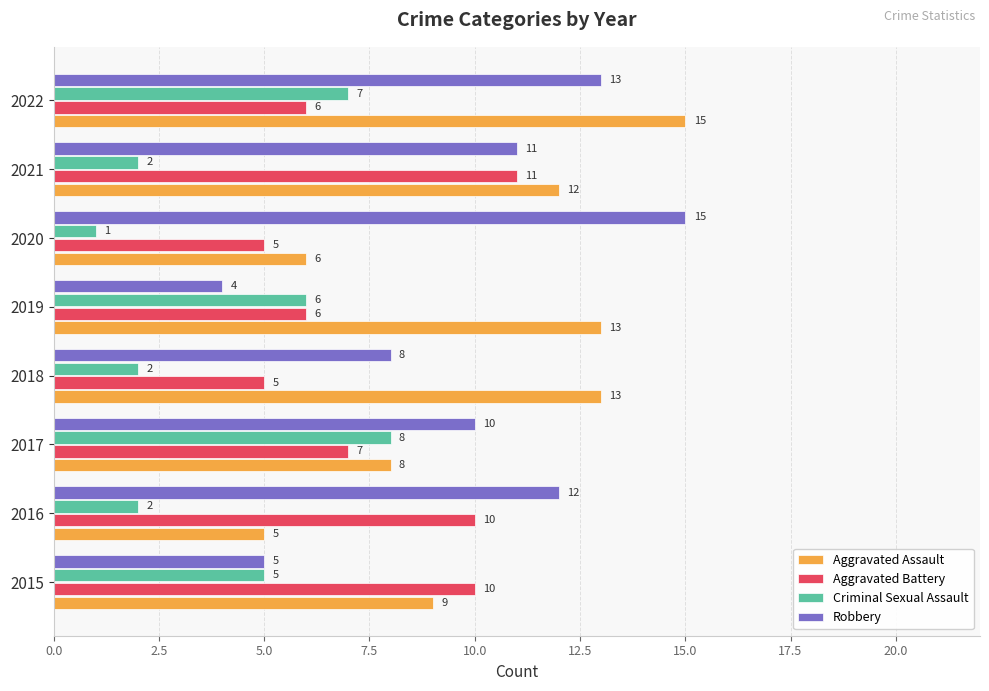

What is the difference between the maximum and second lowest values in the Aggravated Battery series?

6